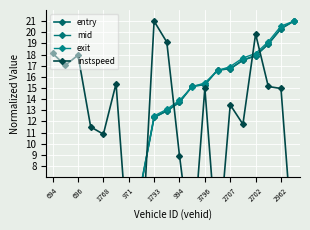

What is the approximate value of exit at 17?

19.2